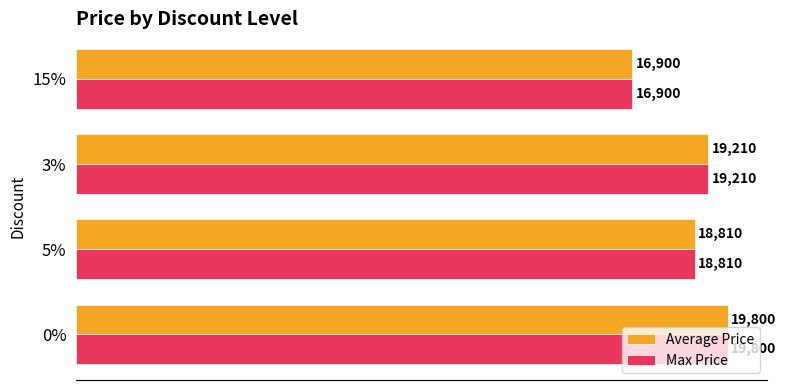

At how many categories does at least one series exceed 18050?

3